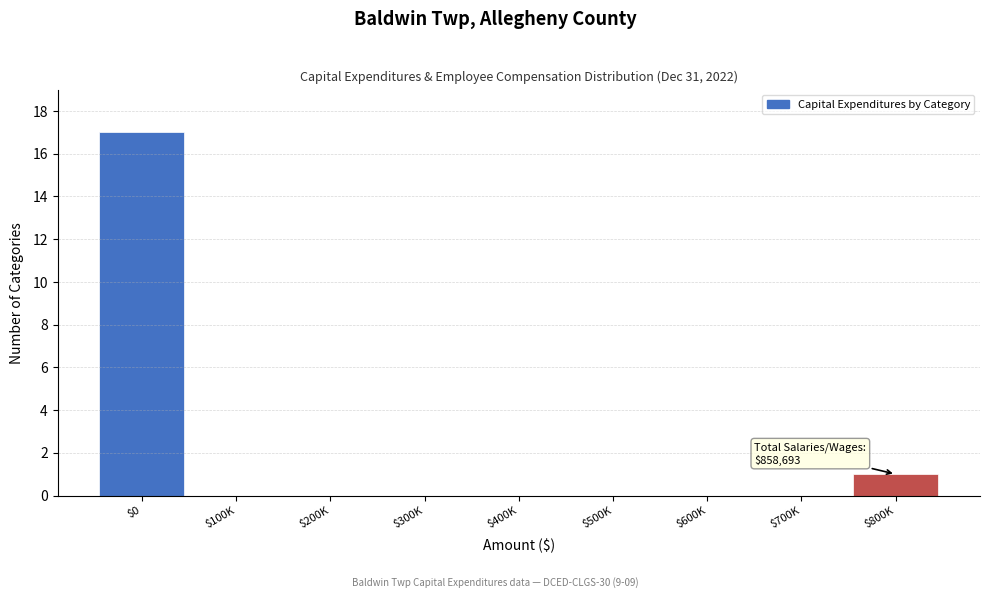

True or false: the data shows 0 at $100K.

True